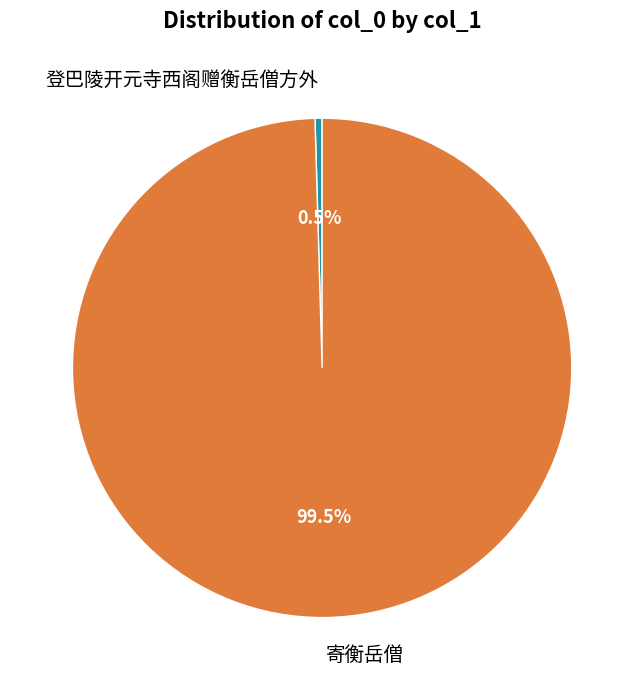

Rank the categories by value from lowest to highest.

登巴陵开元寺西阁赠衡岳僧方外, 寄衡岳僧